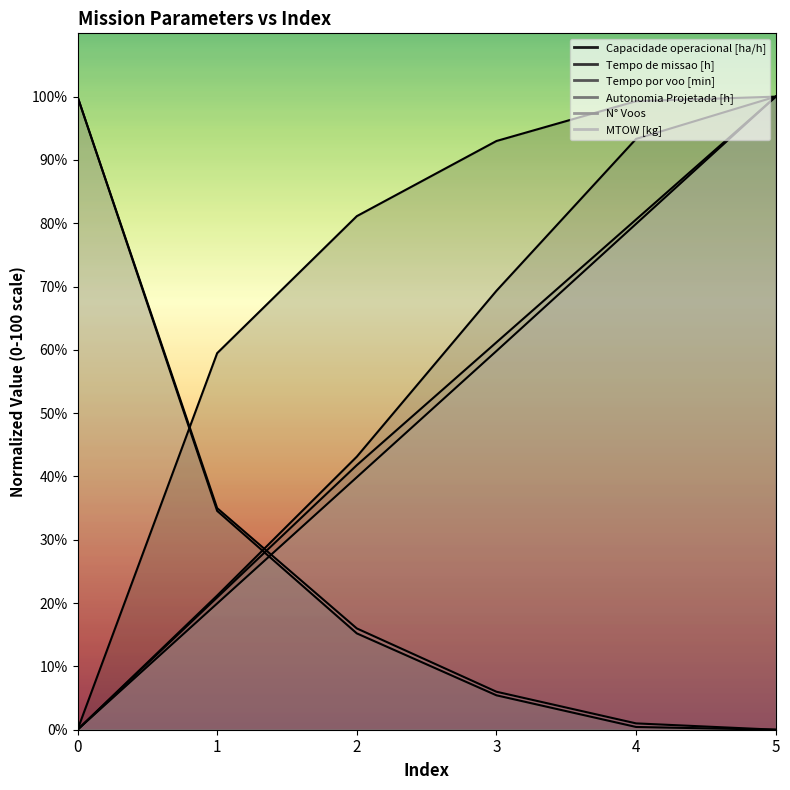

True or false: MTOW [kg] and Capacidade operacional [ha/h] intersect in this chart.

False